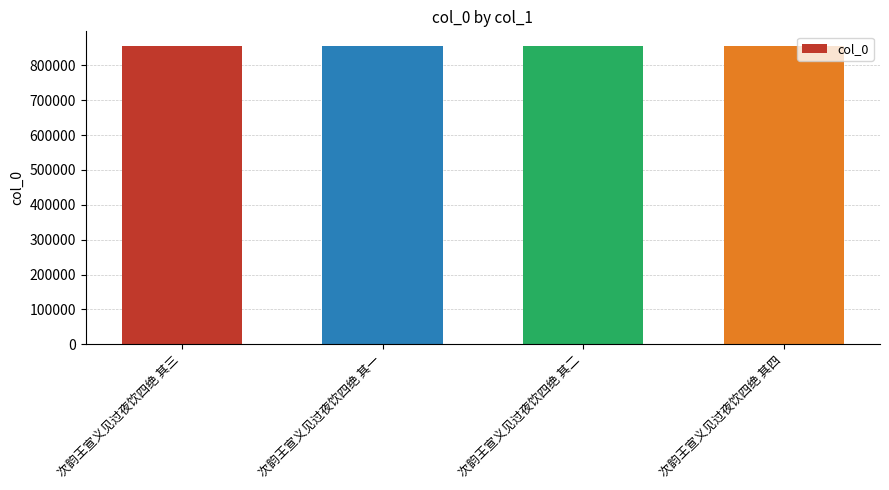

What value does the data have at 次韵王宣义见过夜饮四绝 其一?

854884